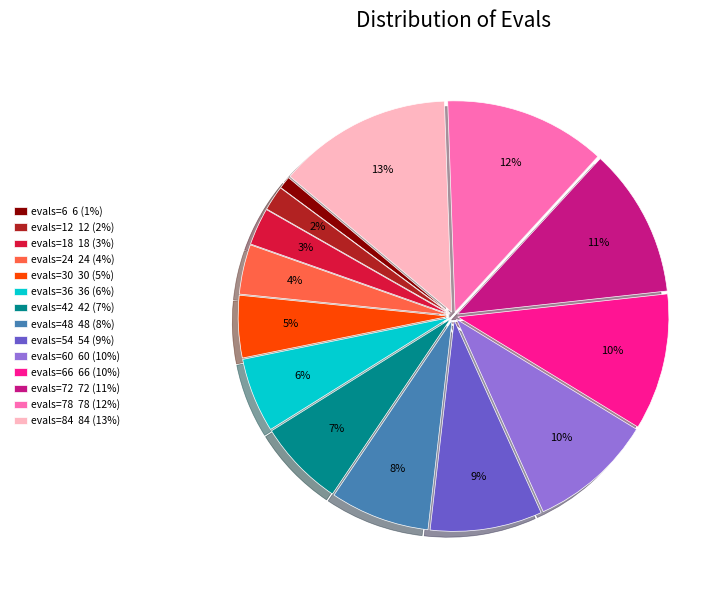

To the nearest percent, what is the difference between the largest and smallest slice percentages?

12%